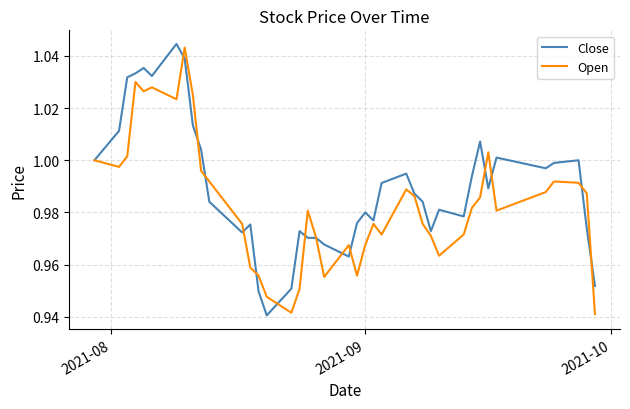

What are all the series names shown in the legend?

Close, Open